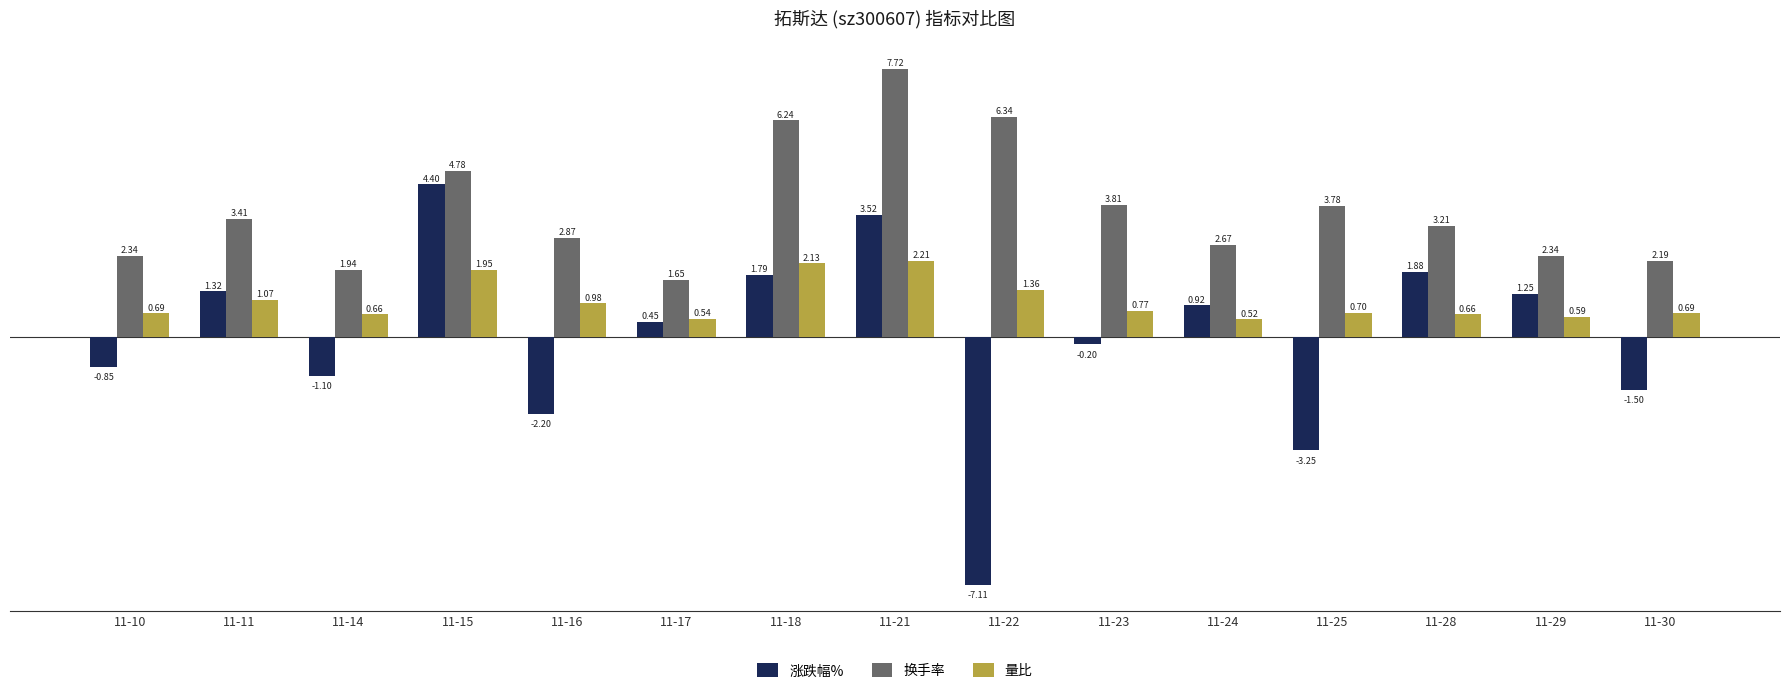

At which category is the sum across all series the highest?

11-21